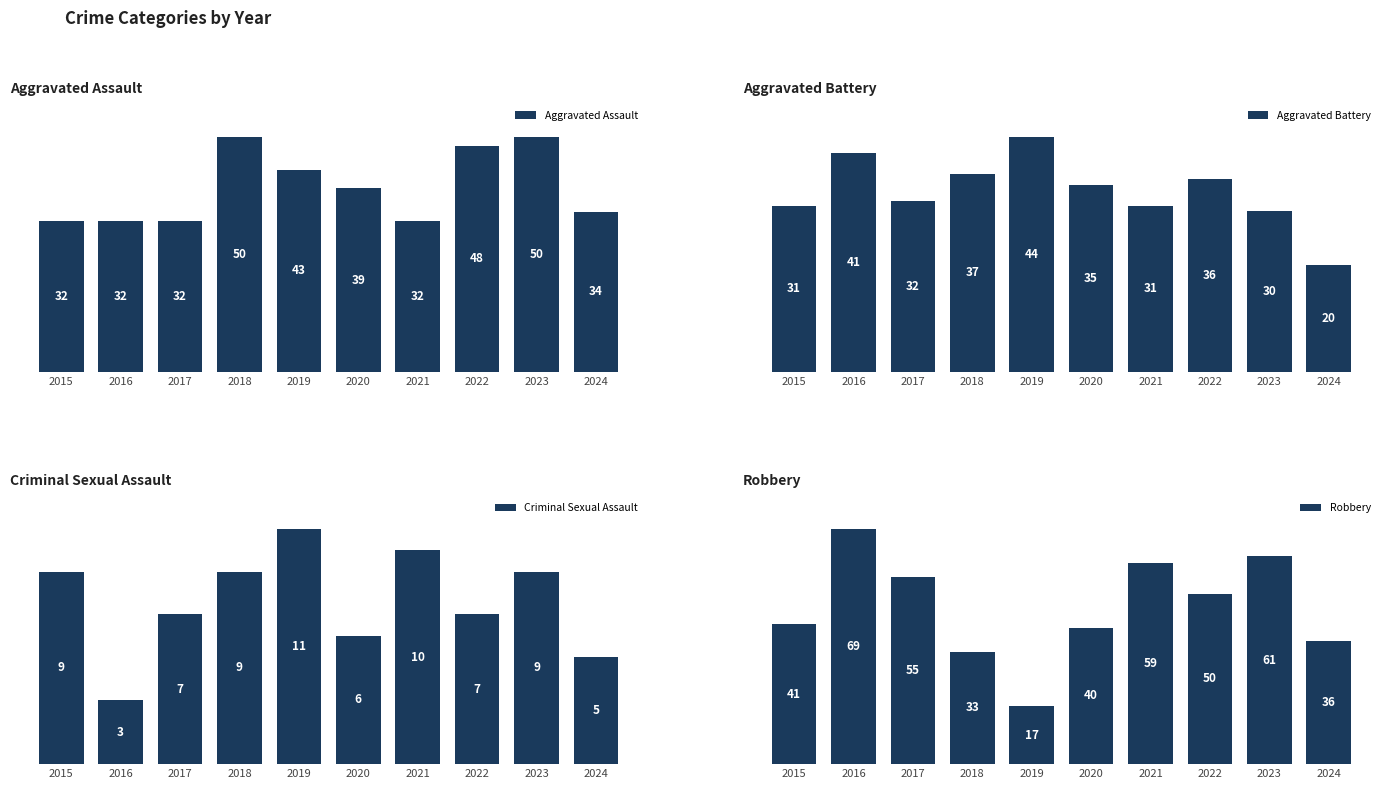

The value of Criminal Sexual Assault at 2020 is 3. True or false?

False